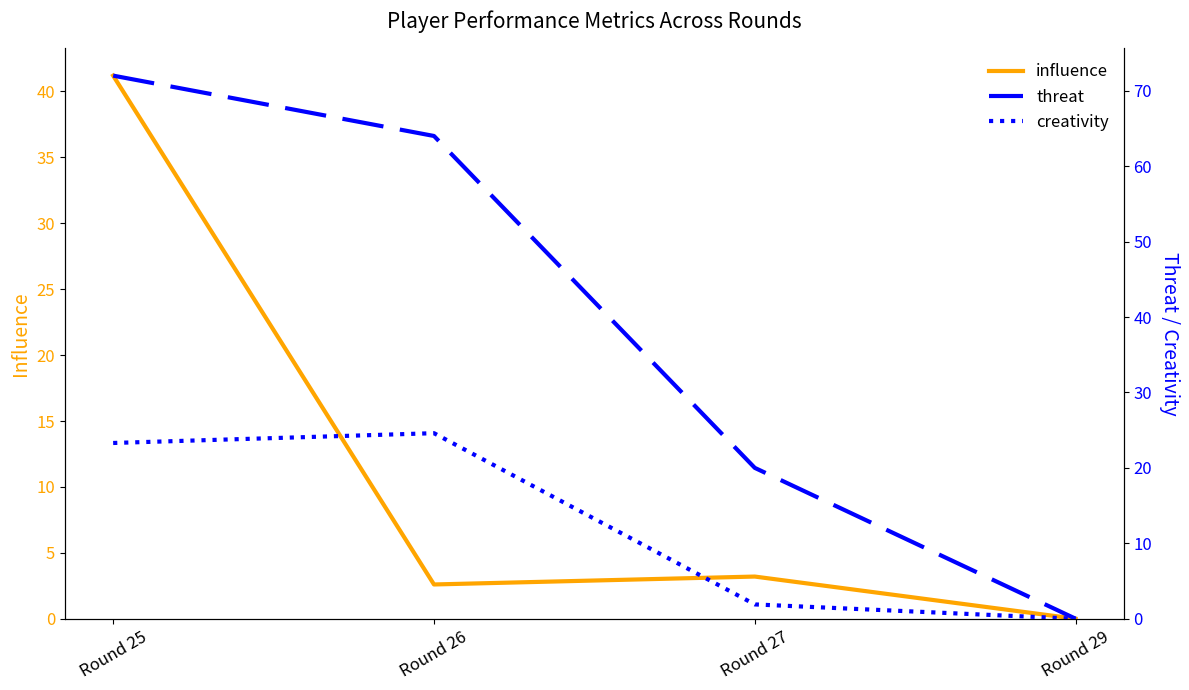

True or false: creativity has more than 1 interior local peaks.

False